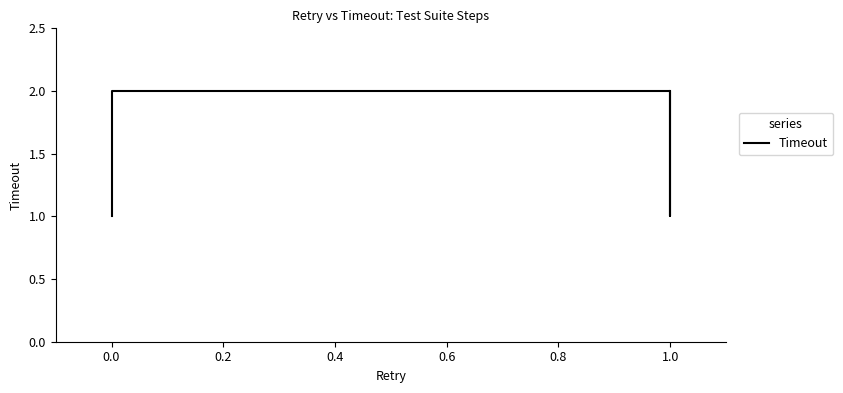

How many lines are shown in the chart?

1